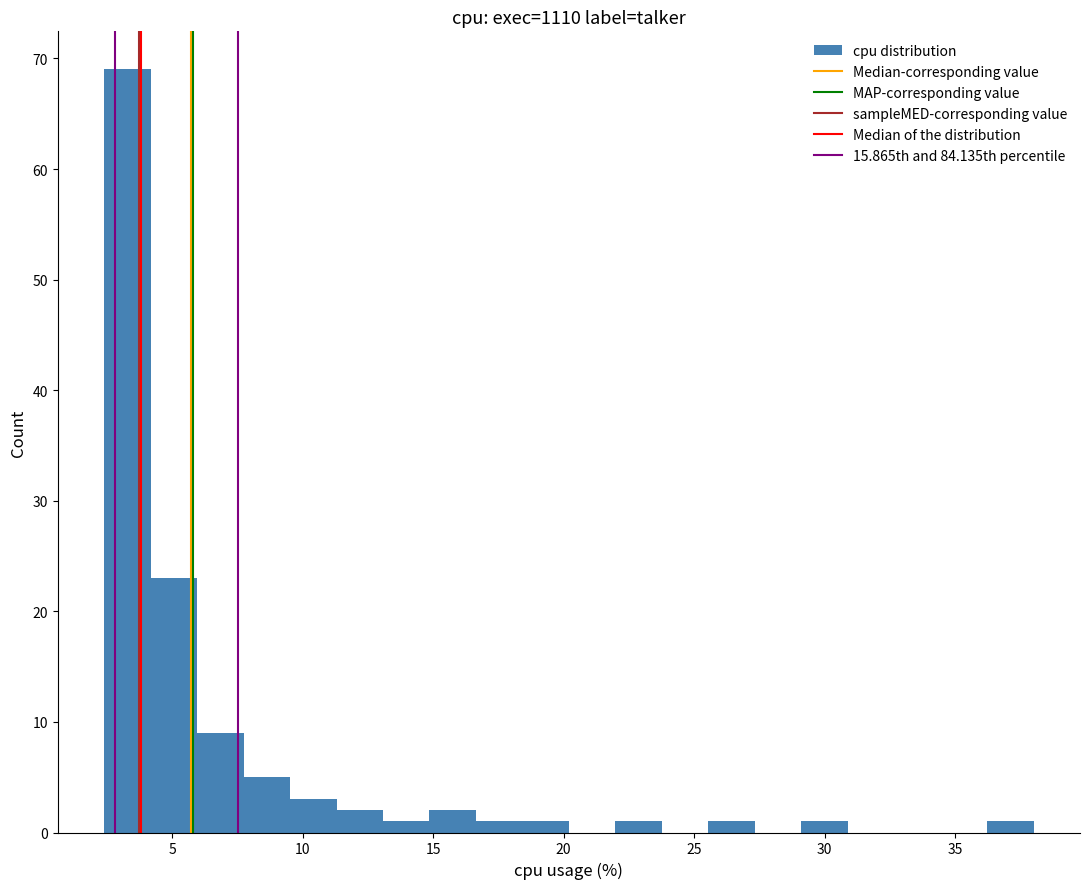

Read against the x-axis, roughly where is the centre of the tallest bar?

3.5